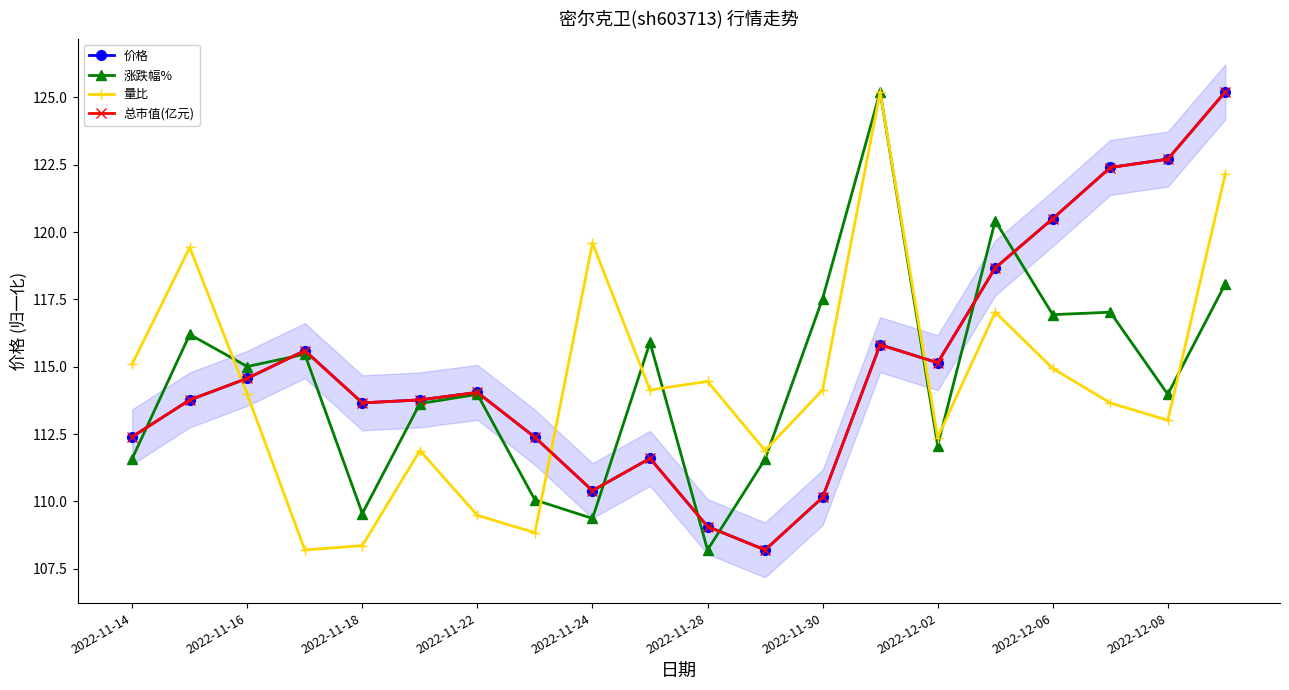

At which category does 涨跌幅% reach its first local valley?

2022-11-16